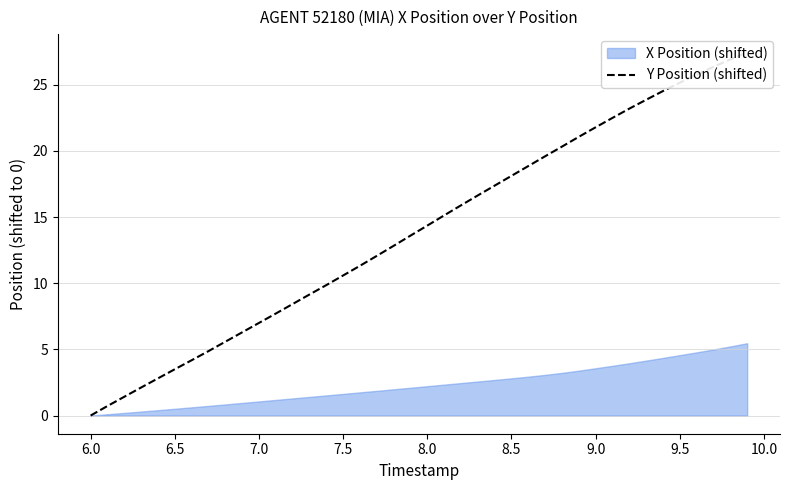

Is it true that the value at 18 is 3.5?

False